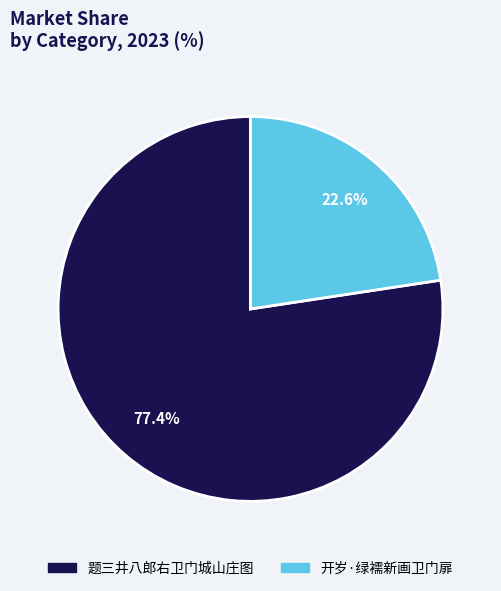

Is 开岁·绿襦新画卫门扉 the majority of the pie?

No